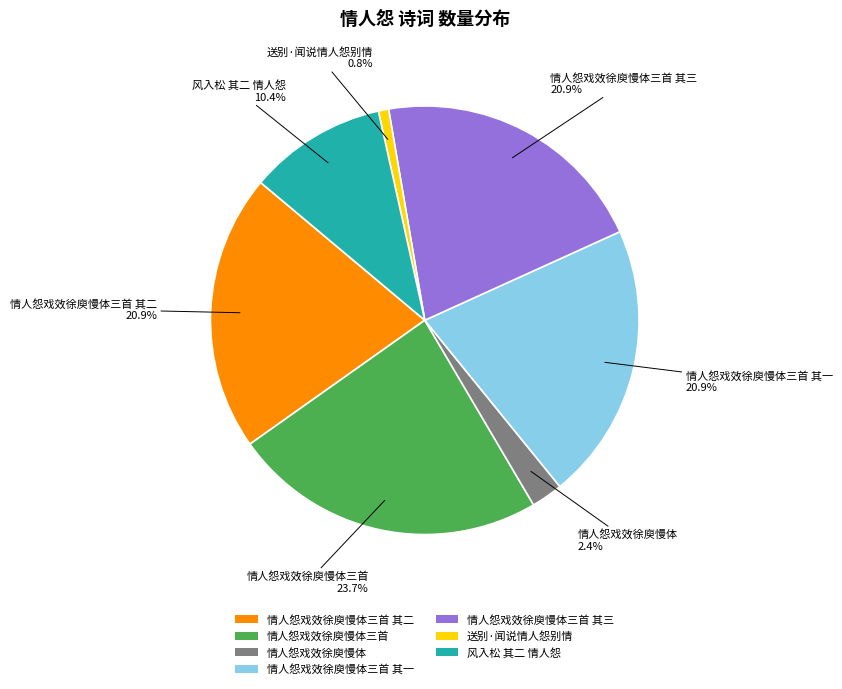

Count the number of slices in the pie.

7